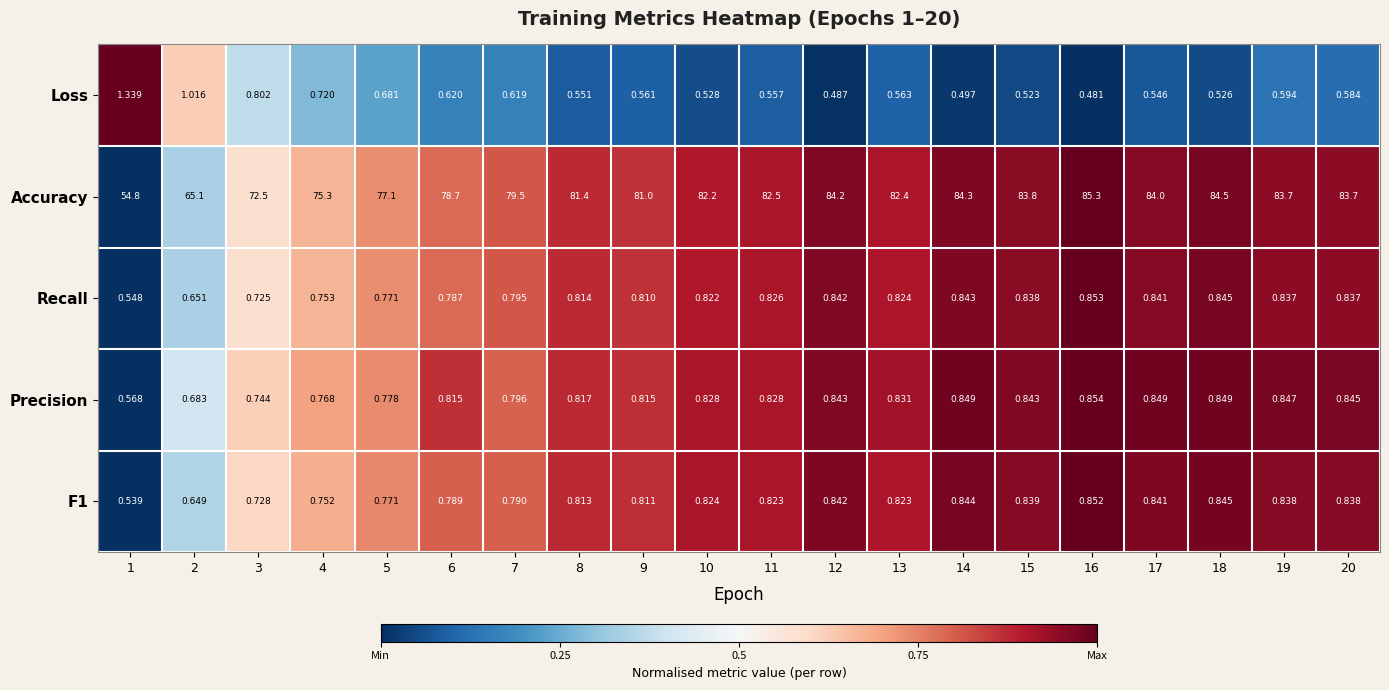

What is the maximum value shown in the chart?

85.3